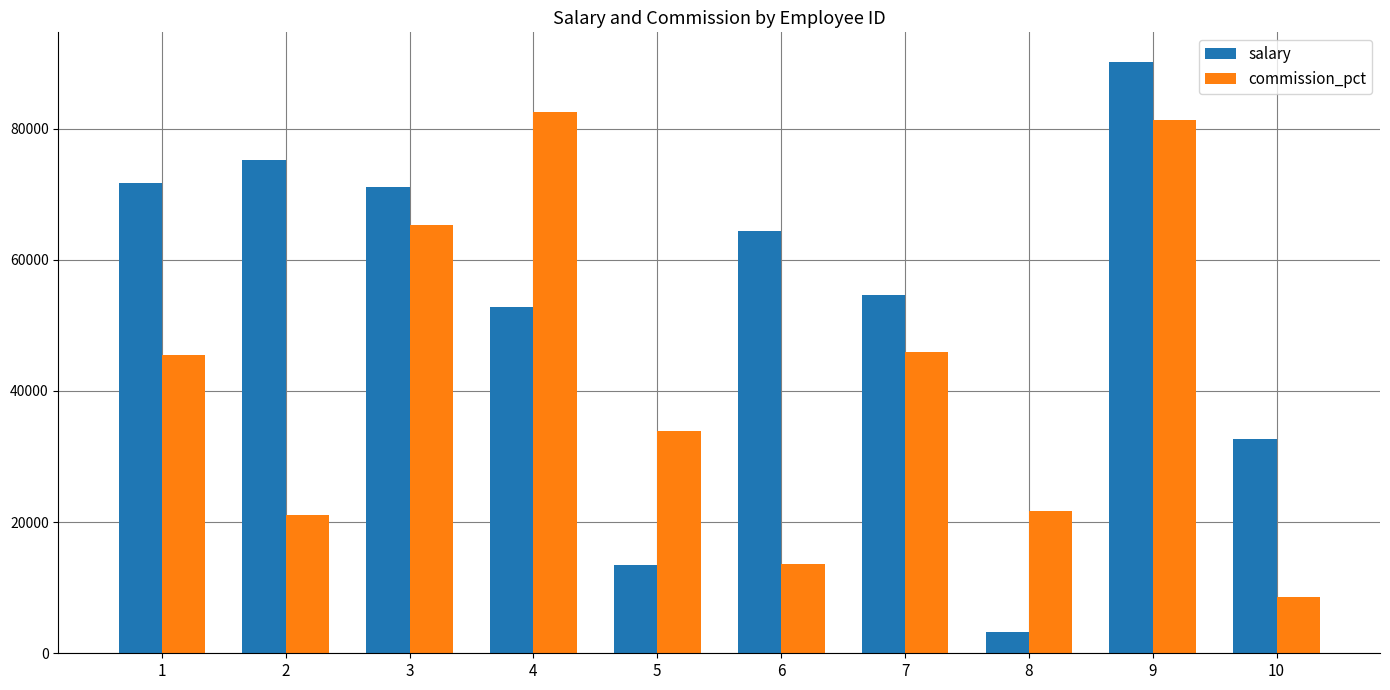

What is the lowest value of the salary series?

3244